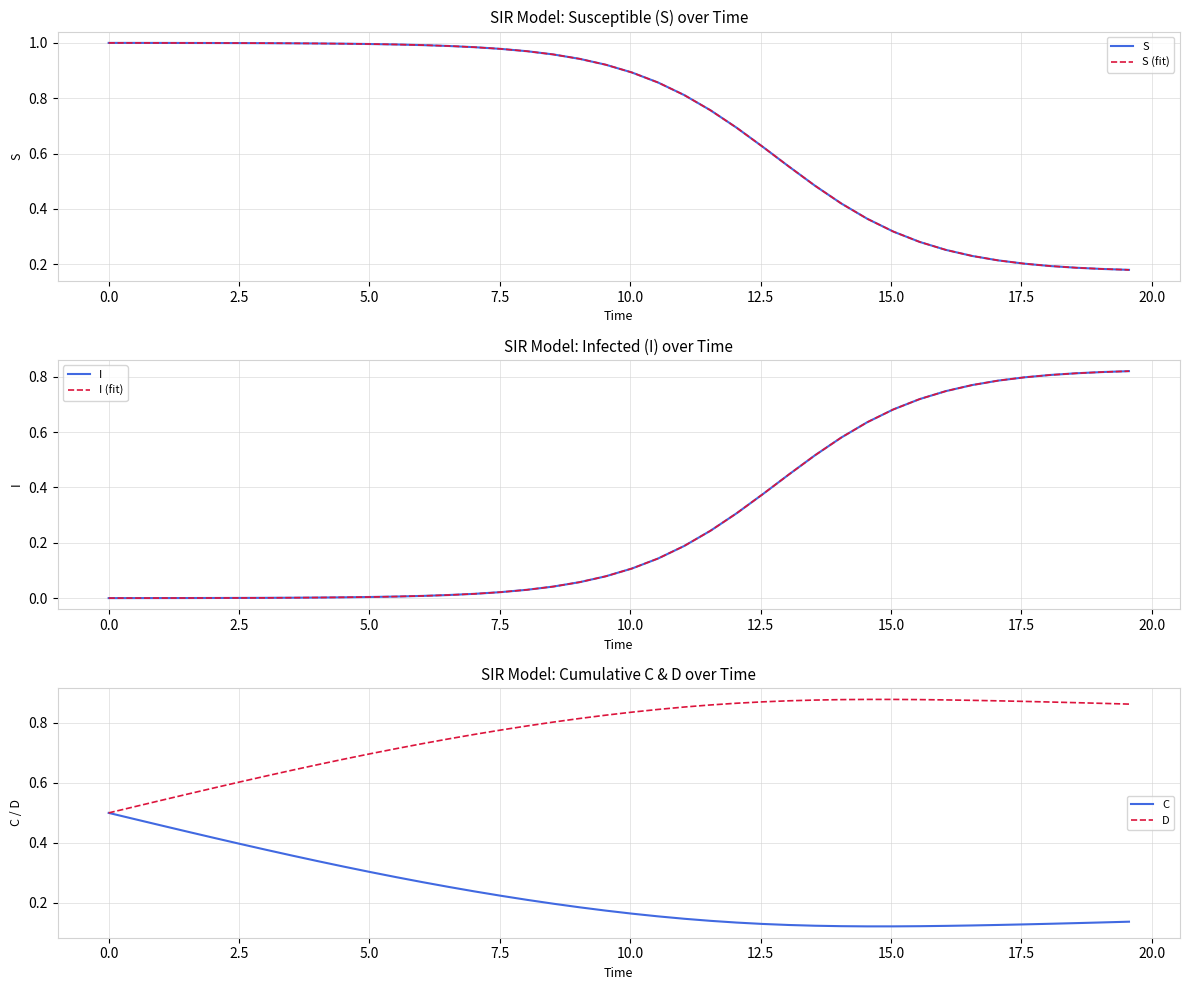

Reading left to right, transcribe all the data shown in this chart.

S: 1.0	1.0	1.0	1.0	1.0	1.0	1.0	1.0	1.0	1.0	1.0	1.0	1.0	1.0	1.0	1.0	1.0	1.0	0.9	0.9	0.9	0.9	0.8	0.8	0.7	0.6	0.6	0.5	0.4	0.4	0.3	0.3	0.3	0.2	0.2	0.2	0.2	0.2	0.2	0.2
S (fit): 1.0	1.0	1.0	1.0	1.0	1.0	1.0	1.0	1.0	1.0	1.0	1.0	1.0	1.0	1.0	1.0	1.0	1.0	0.9	0.9	0.9	0.9	0.8	0.8	0.7	0.6	0.6	0.5	0.4	0.4	0.3	0.3	0.3	0.2	0.2	0.2	0.2	0.2	0.2	0.2
I: 0.0	0.0	0.0	0.0	0.0	0.0	0.0	0.0	0.0	0.0	0.0	0.0	0.0	0.0	0.0	0.0	0.0	0.0	0.1	0.1	0.1	0.1	0.2	0.2	0.3	0.4	0.4	0.5	0.6	0.6	0.7	0.7	0.7	0.8	0.8	0.8	0.8	0.8	0.8	0.8
I (fit): 0.0	0.0	0.0	0.0	0.0	0.0	0.0	0.0	0.0	0.0	0.0	0.0	0.0	0.0	0.0	0.0	0.0	0.0	0.1	0.1	0.1	0.1	0.2	0.2	0.3	0.4	0.4	0.5	0.6	0.6	0.7	0.7	0.7	0.8	0.8	0.8	0.8	0.8	0.8	0.8
C: 0.5	0.5	0.5	0.4	0.4	0.4	0.4	0.4	0.3	0.3	0.3	0.3	0.3	0.3	0.2	0.2	0.2	0.2	0.2	0.2	0.2	0.2	0.1	0.1	0.1	0.1	0.1	0.1	0.1	0.1	0.1	0.1	0.1	0.1	0.1	0.1	0.1	0.1	0.1	0.1
D: 0.5	0.5	0.5	0.6	0.6	0.6	0.6	0.6	0.7	0.7	0.7	0.7	0.7	0.7	0.8	0.8	0.8	0.8	0.8	0.8	0.8	0.8	0.9	0.9	0.9	0.9	0.9	0.9	0.9	0.9	0.9	0.9	0.9	0.9	0.9	0.9	0.9	0.9	0.9	0.9